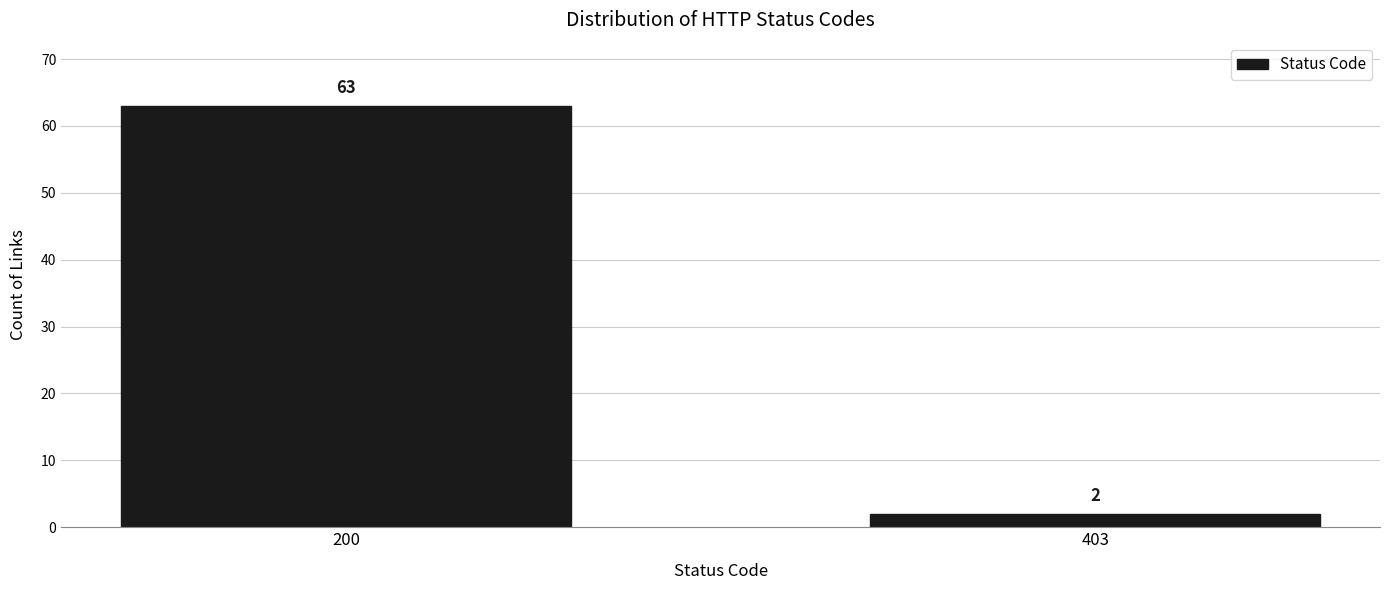

Reading right to left, list all the values displayed in this chart.

2	63